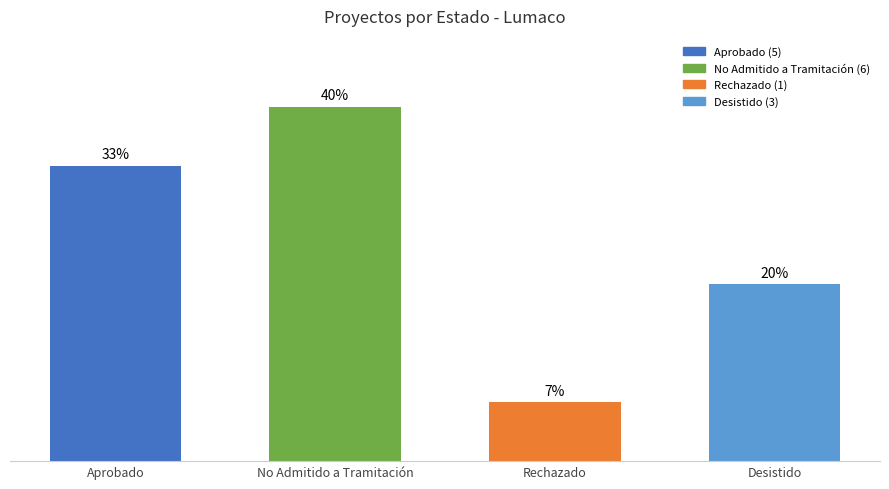

What is the label of the 2nd bar from the right?

Rechazado